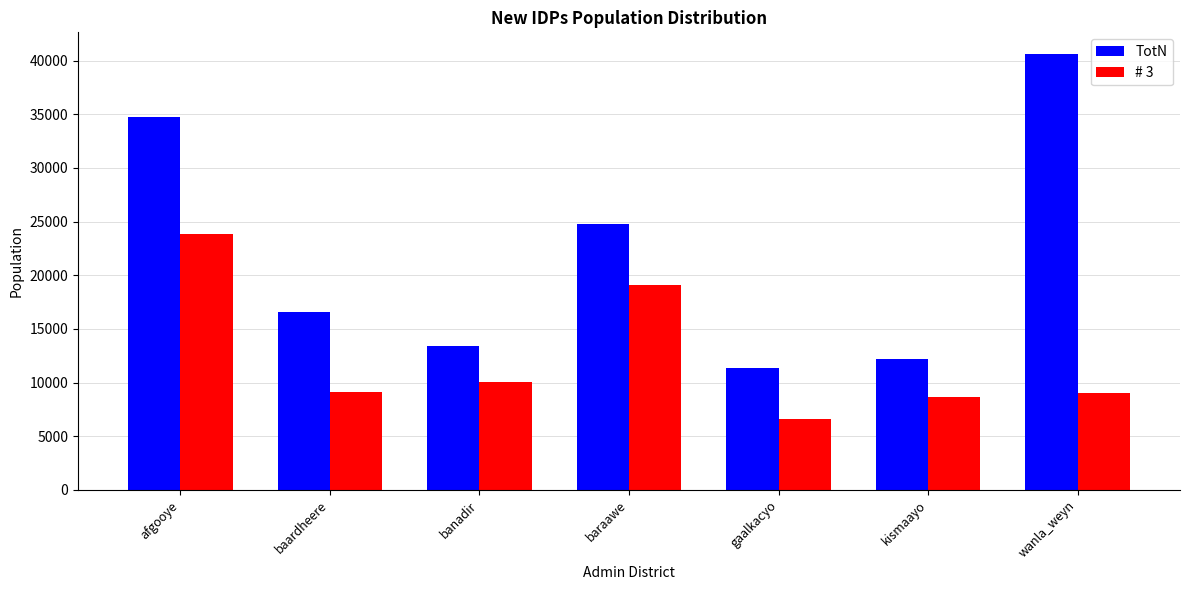

What is the label of the 6th bar from the right?

baardheere